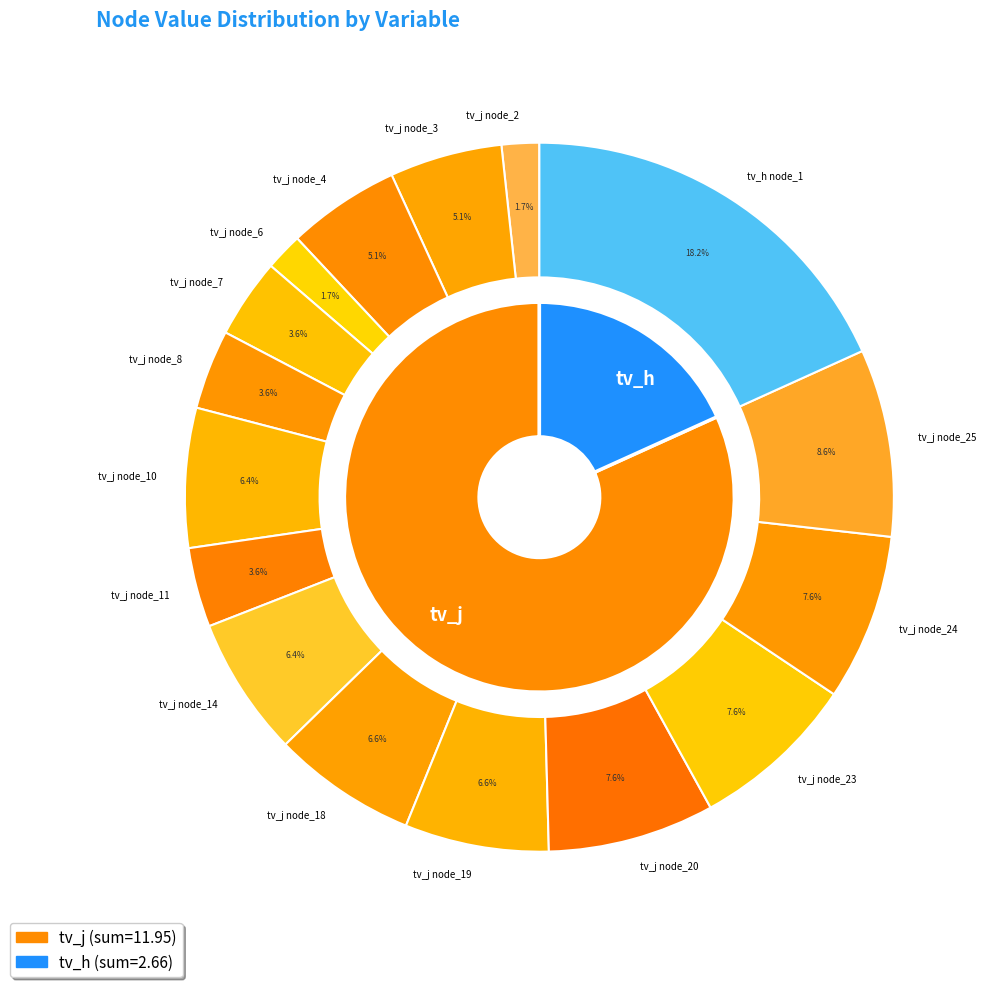

Does any single category account for the majority?

No